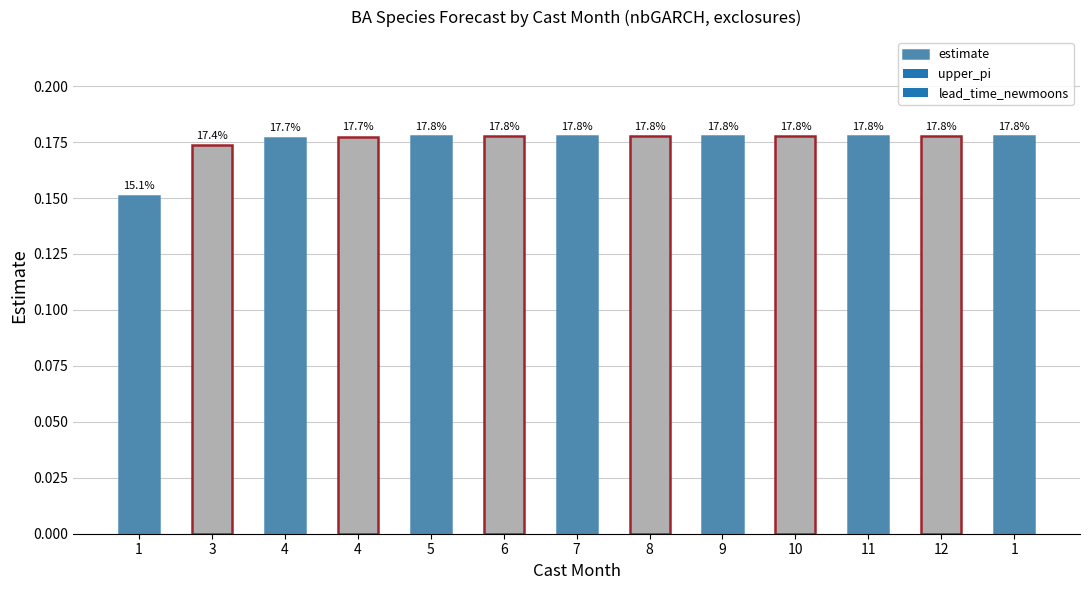

What is the label of the 1st bar from the left?

1